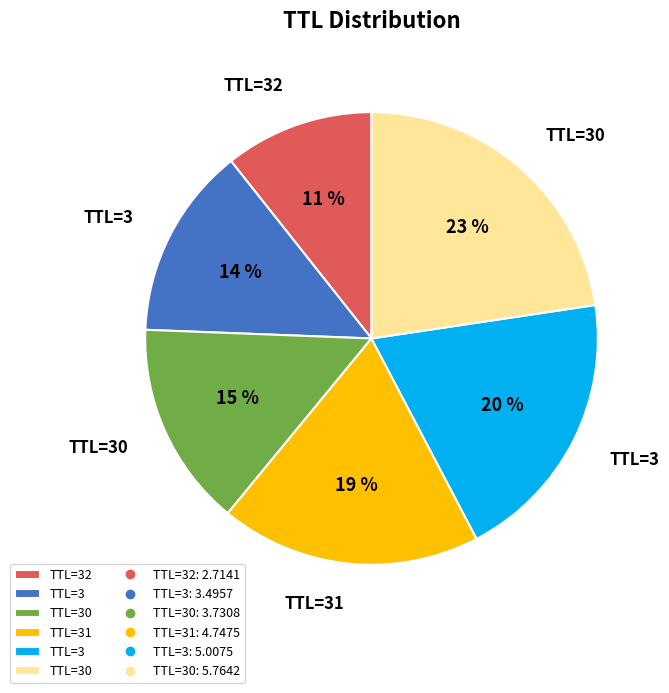

Is there any slice that represents more than half of the pie?

No